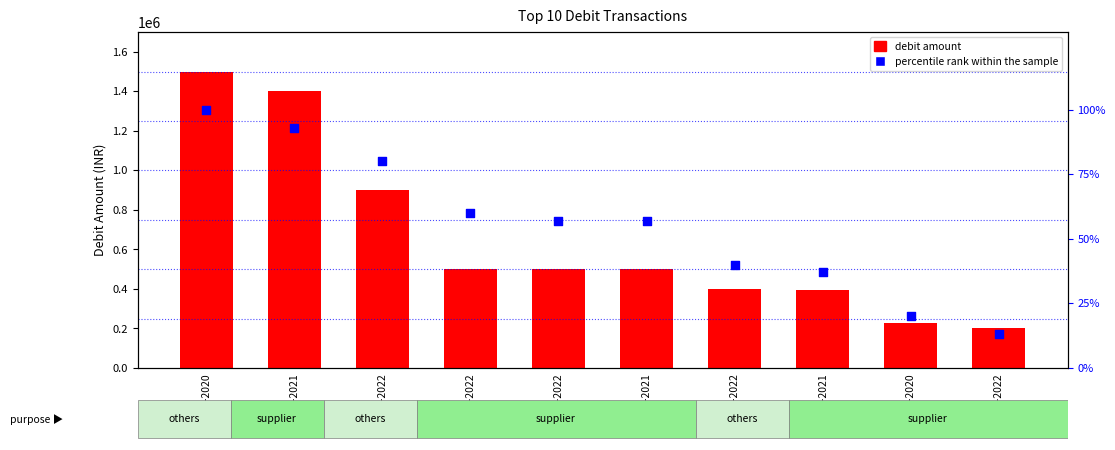

At which category is the sum across all series the highest?

06-10-2020